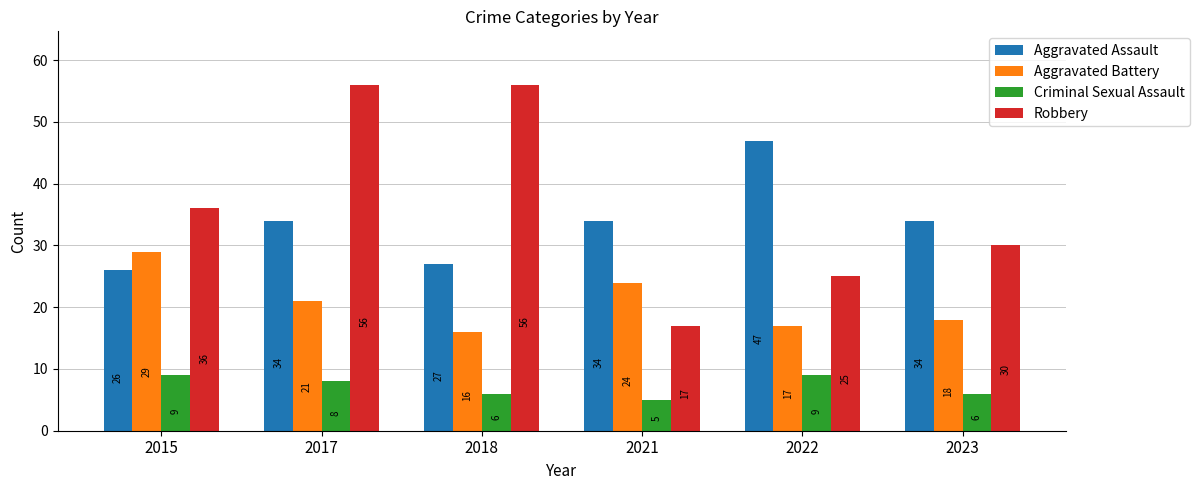

Reading left to right, list all the values displayed in this chart.

Aggravated Assault: 2015=26	2017=34	2018=27	2021=34	2022=47	2023=34
Aggravated Battery: 2015=29	2017=21	2018=16	2021=24	2022=17	2023=18
Criminal Sexual Assault: 2015=9	2017=8	2018=6	2021=5	2022=9	2023=6
Robbery: 2015=36	2017=56	2018=56	2021=17	2022=25	2023=30